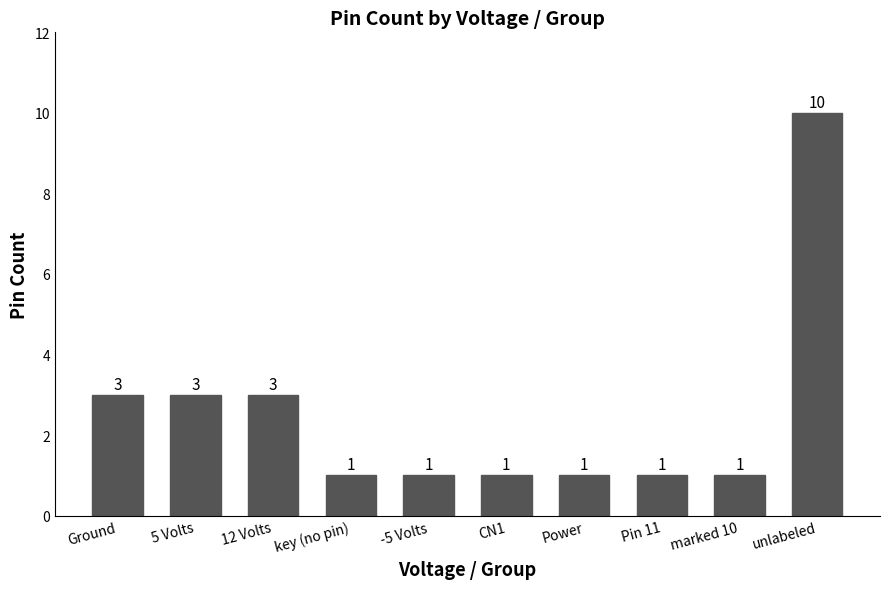

What is the maximum value shown in the chart?

10